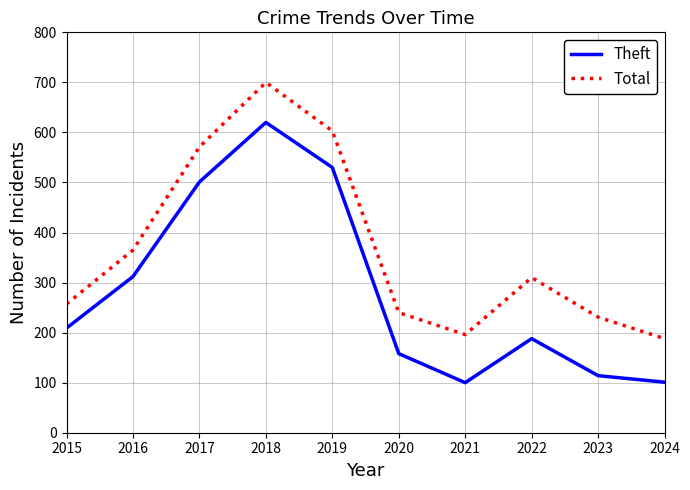

Which series has the widest spread of values?

Theft